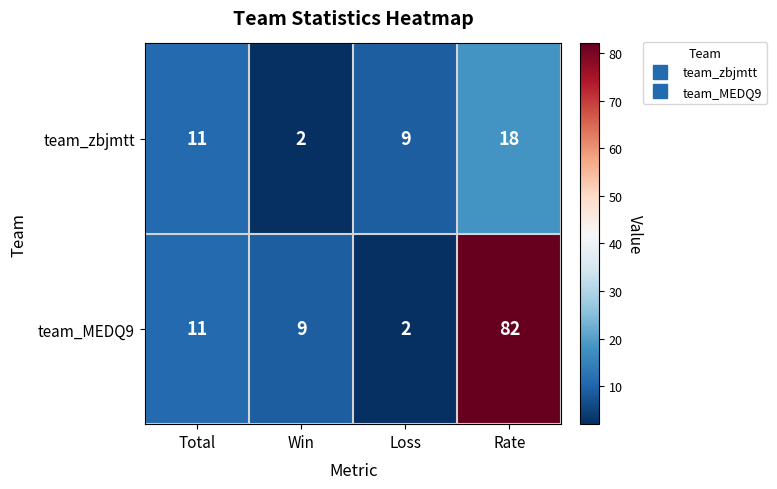

At Loss, list the series in order from largest to smallest.

team_zbjmtt, team_MEDQ9